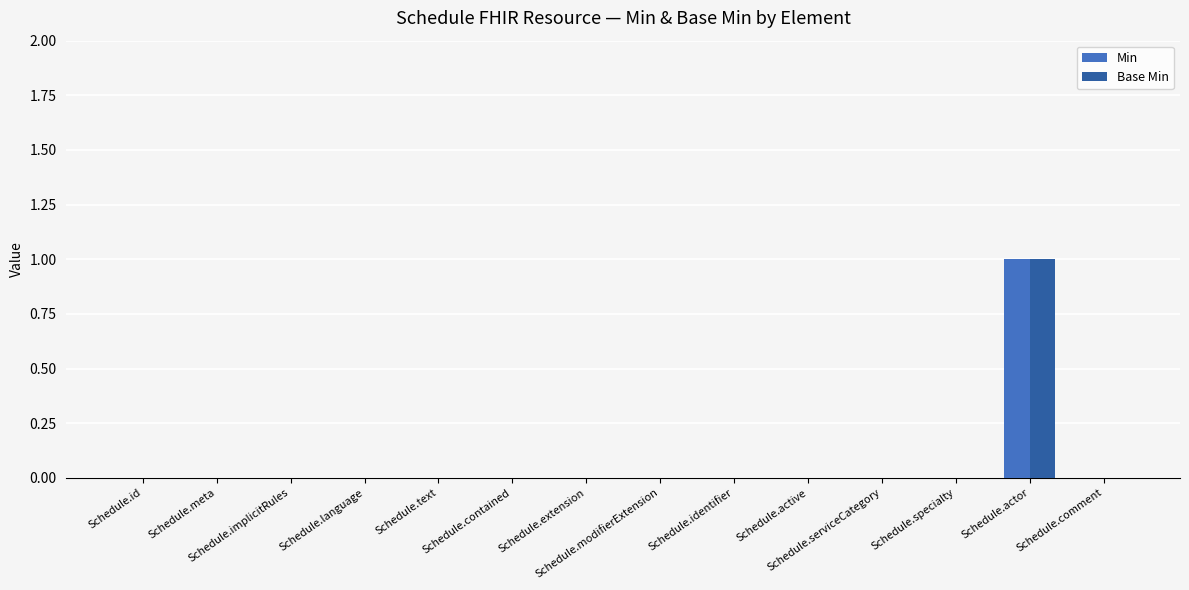

How many groups of bars are there?

14